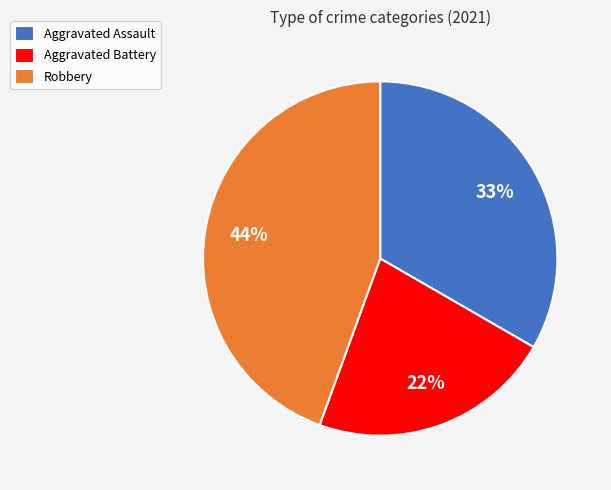

Which category has the biggest portion of the pie?

Robbery